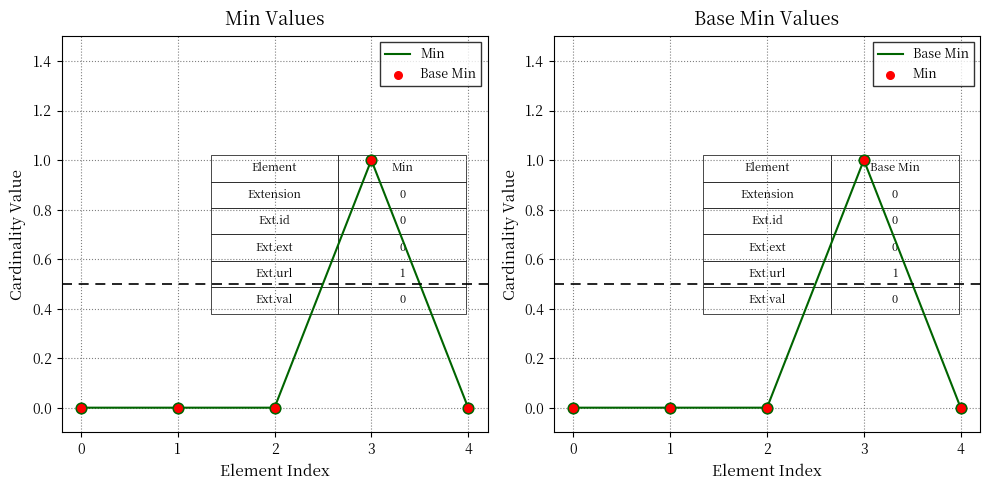

Is the value of Min at 2 greater than the value of Base Min at 2?

No